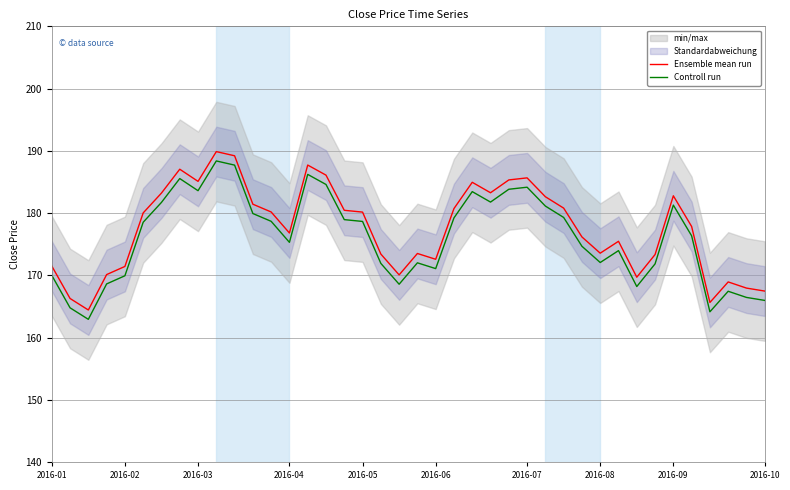

The Controll run series shows 181.8 at 24. True or false?

True